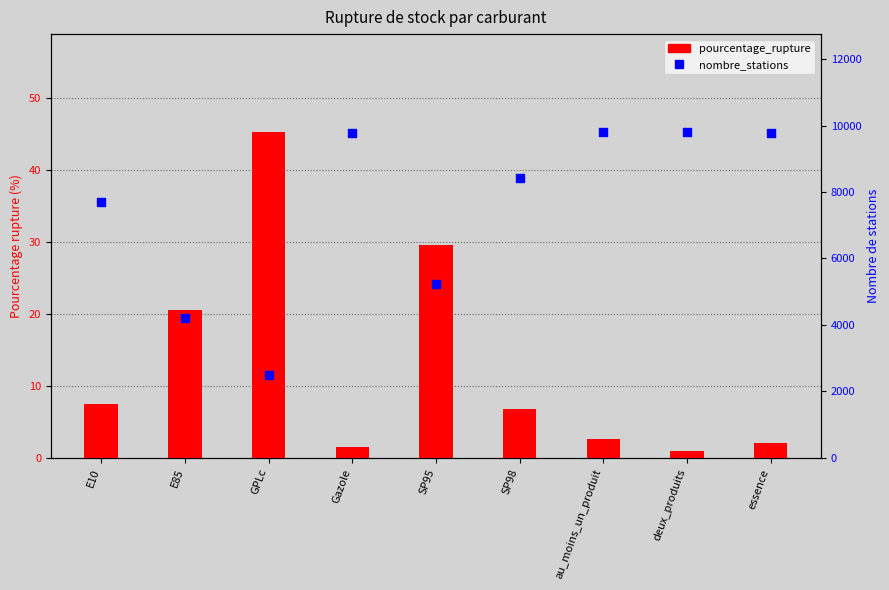

Which series has the widest spread of Y values?

nombre_stations